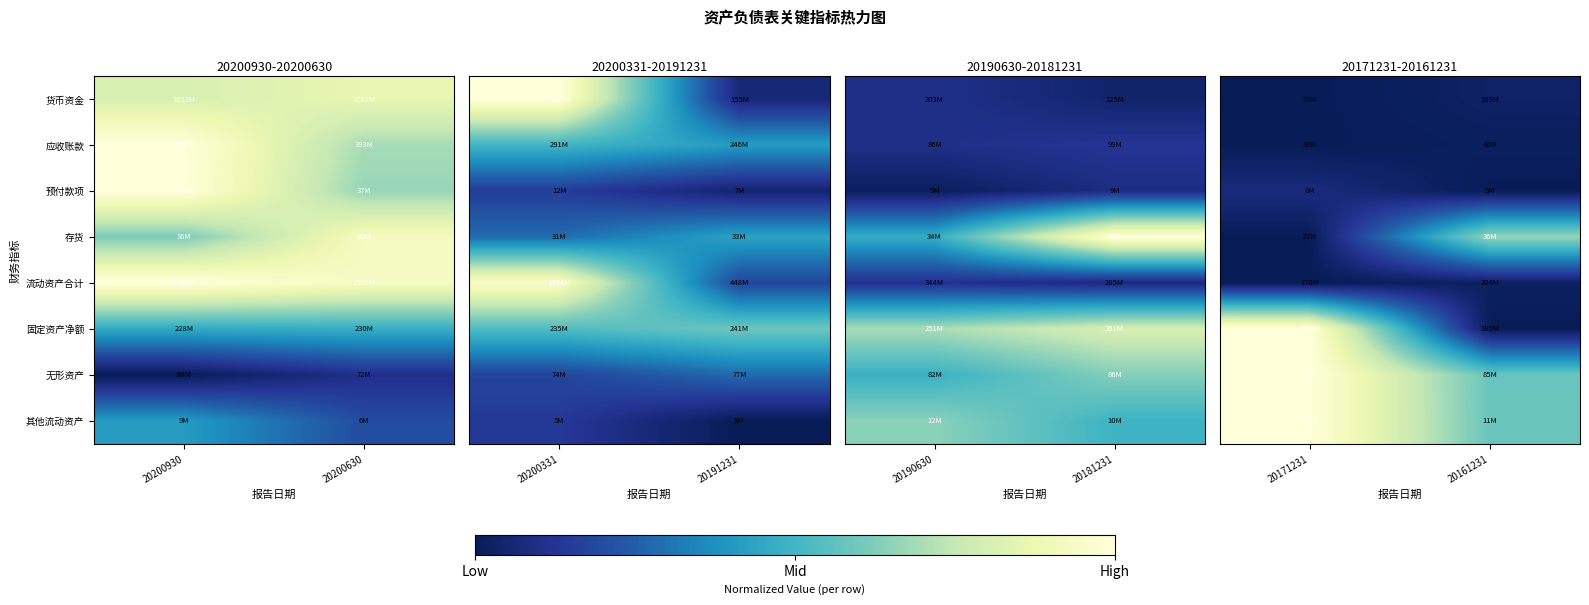

What is the maximum value shown in the chart?

1.0